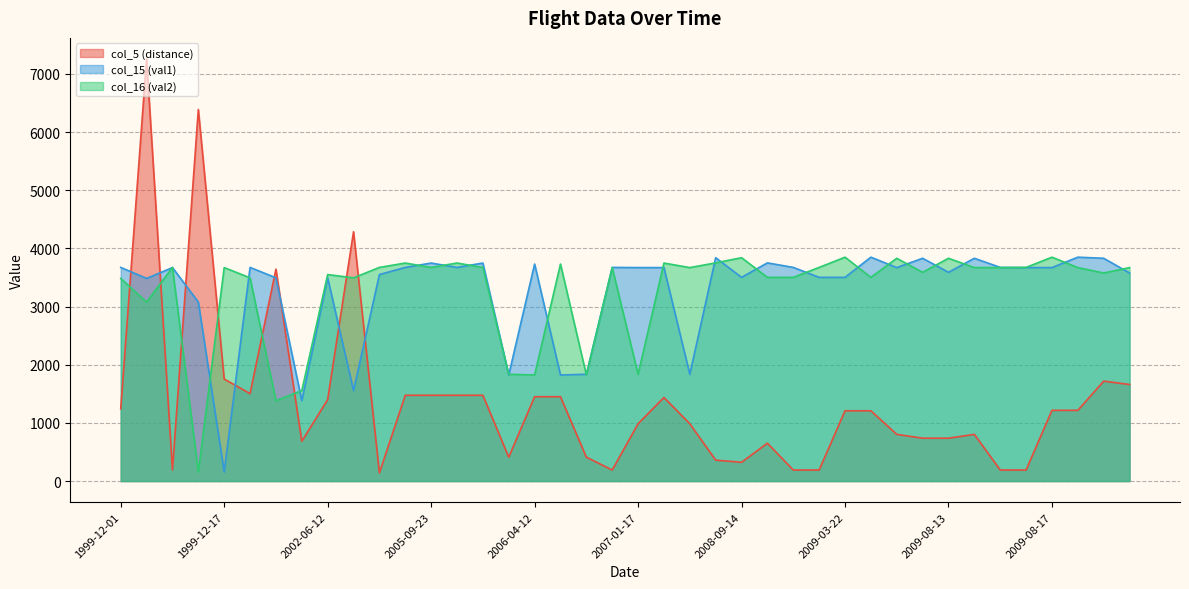

Is it true that col_16 (val2) equals 229 at 1999-12-17?

False